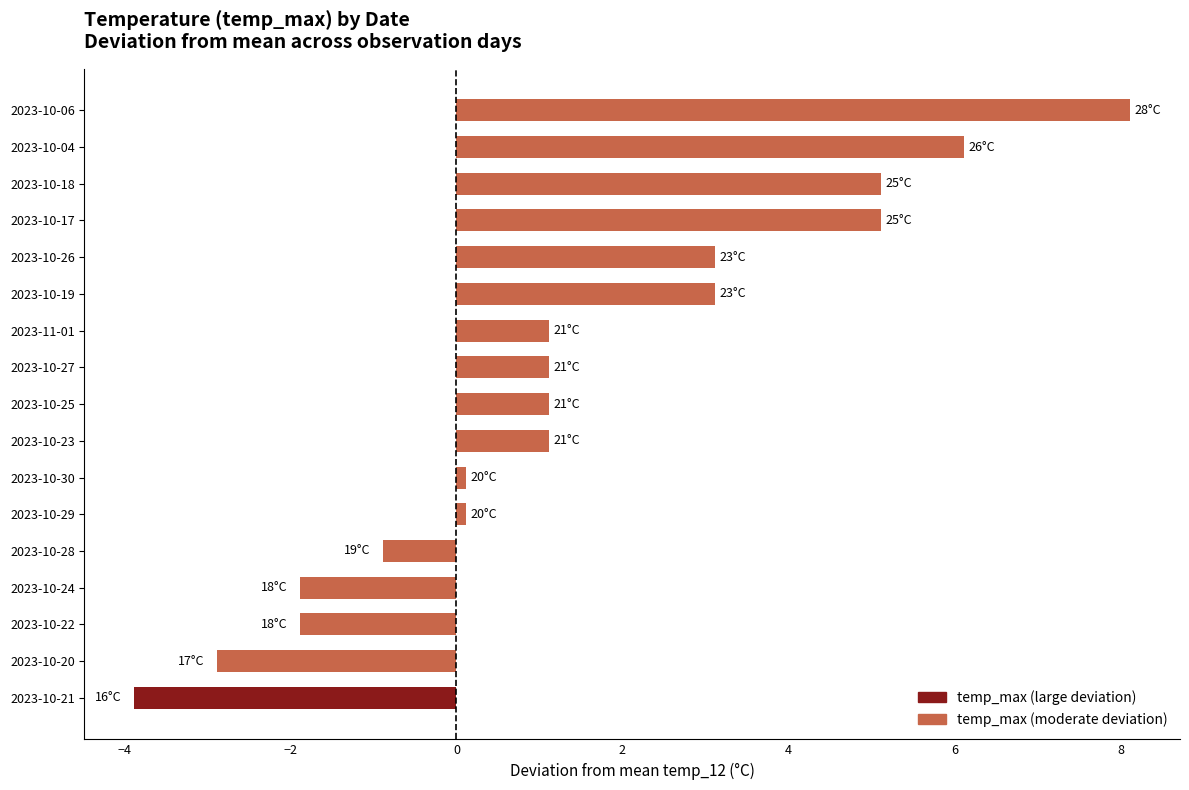

What is the sum of all values?

24.0